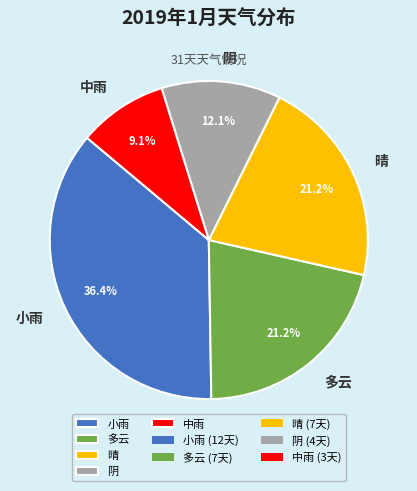

Which slice is the largest?

小雨